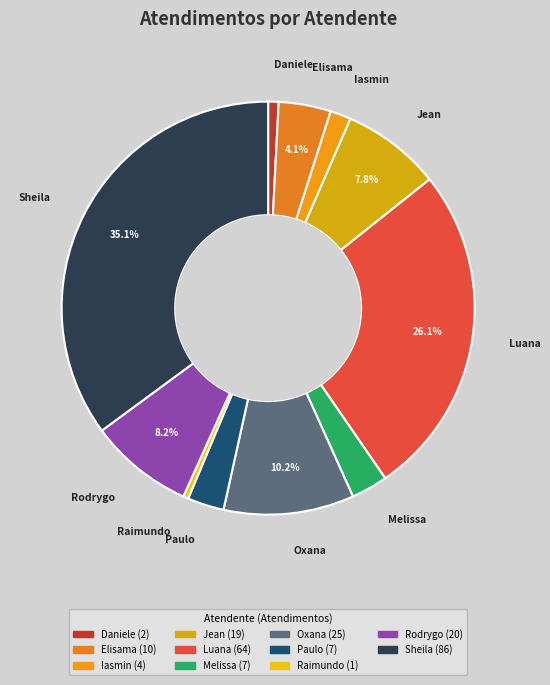

How many segments does this pie chart have?

11